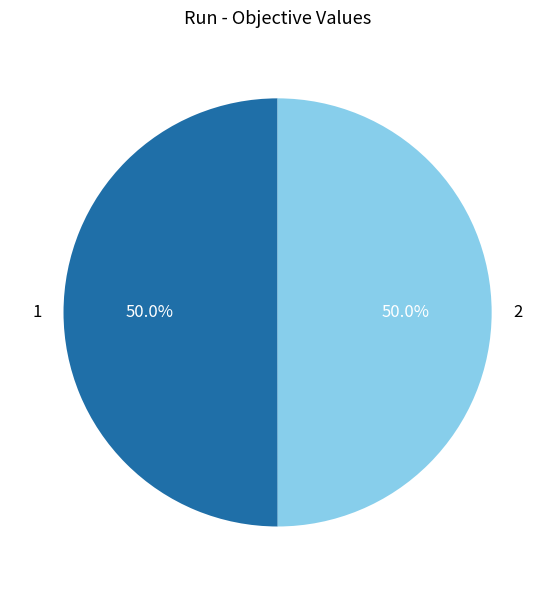

The 2 slice represents 40% of the pie. True or false?

False